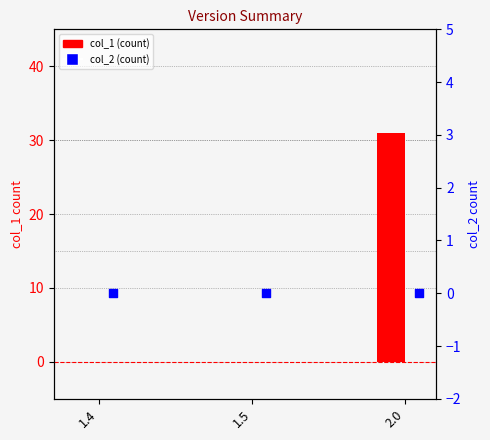

Which series reaches the minimum Y coordinate?

col_1